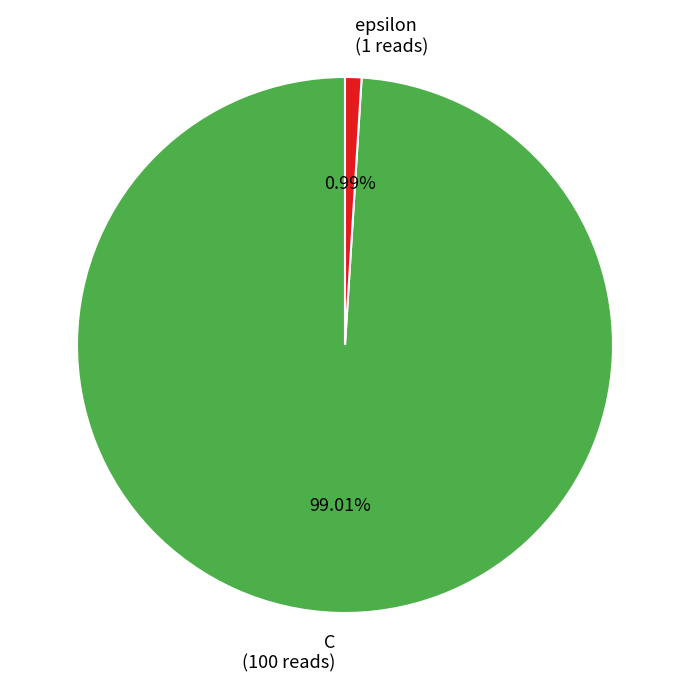

To the nearest percent, what is the average slice percentage?

50%